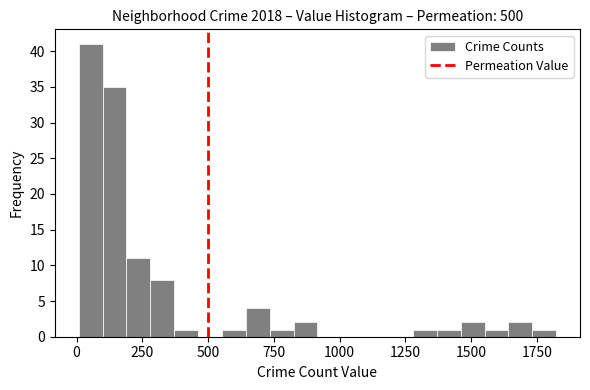

Around what value on the x-axis is the tallest bar? Give the approximate position of its centre, as read against the axis.

50